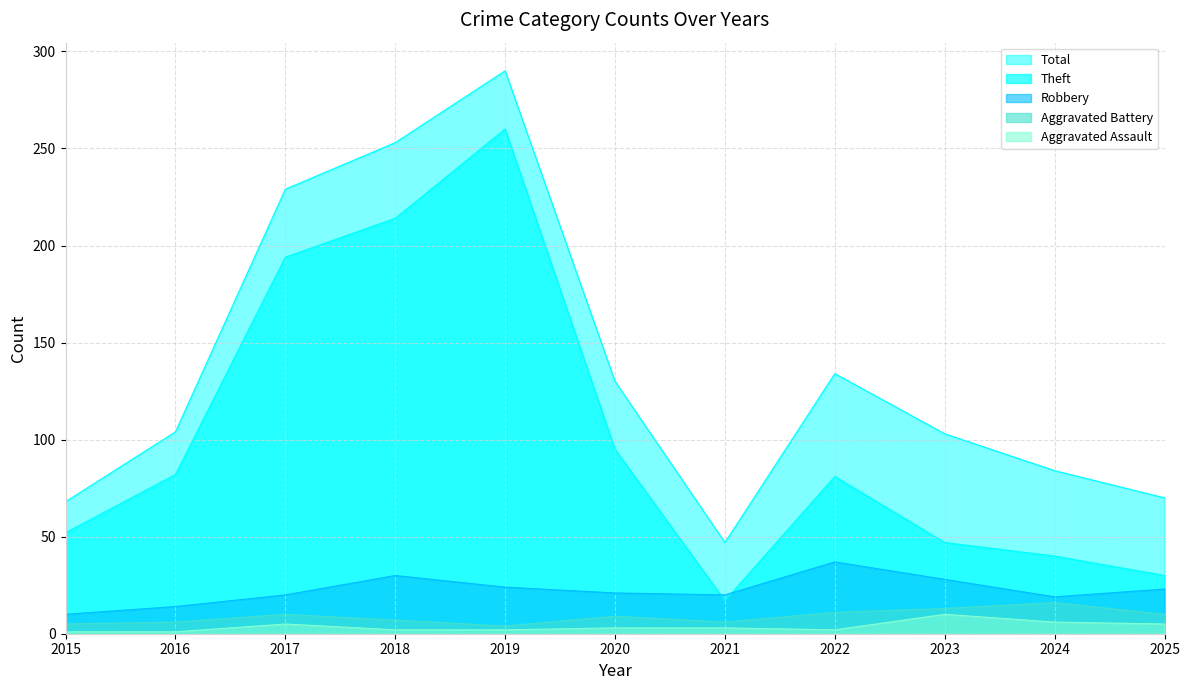

At which category does Robbery reach its first local valley?

2021